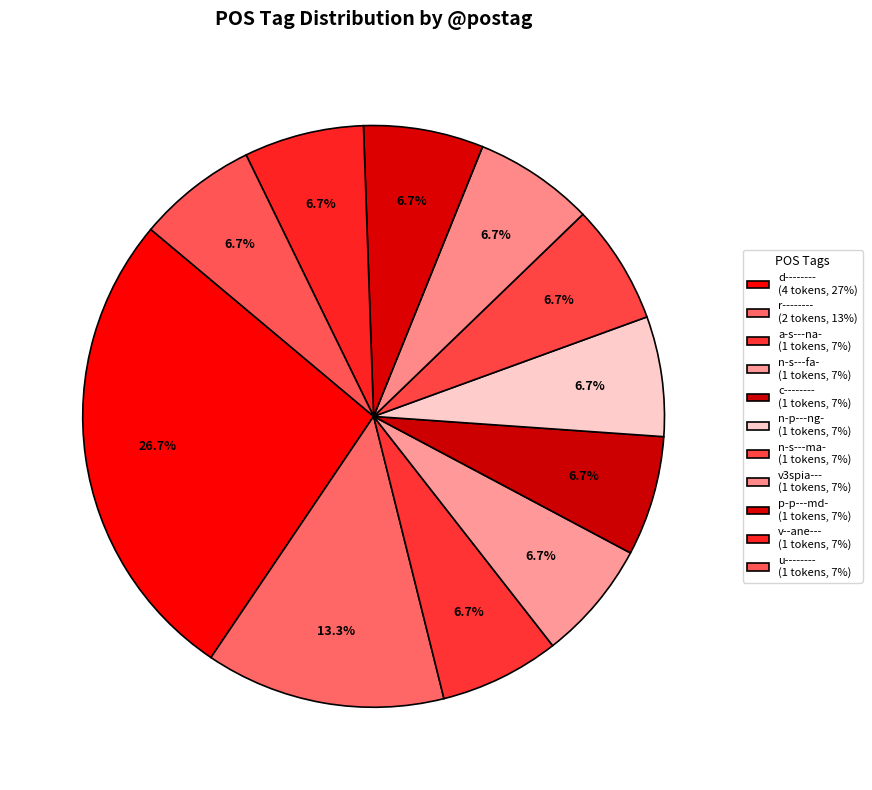

Combined, do n-s---fa- and d-------- account for over 50%?

No